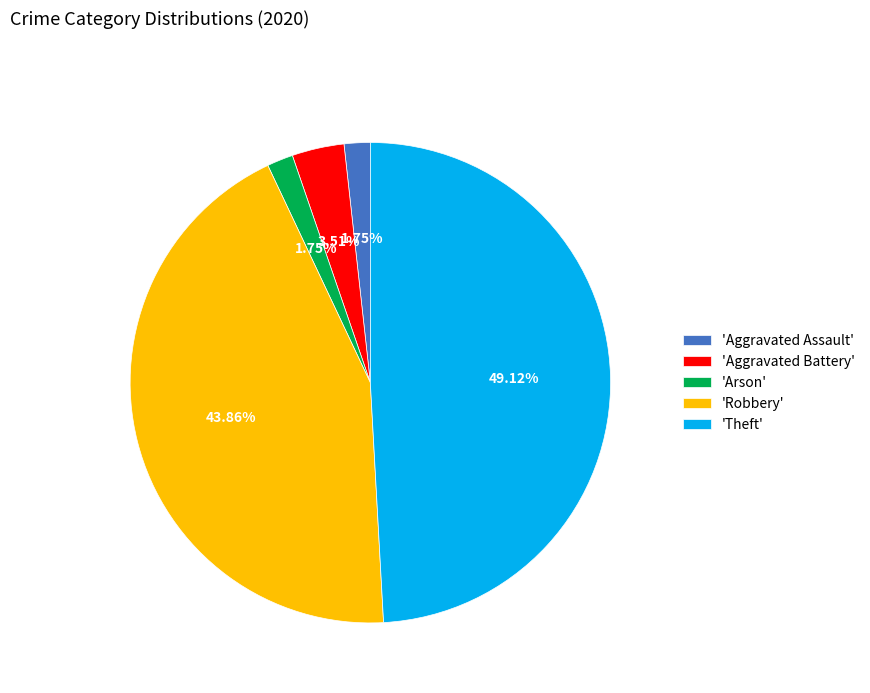

What is the ratio of the value at 'Theft' to the value at 'Robbery'?

1.1